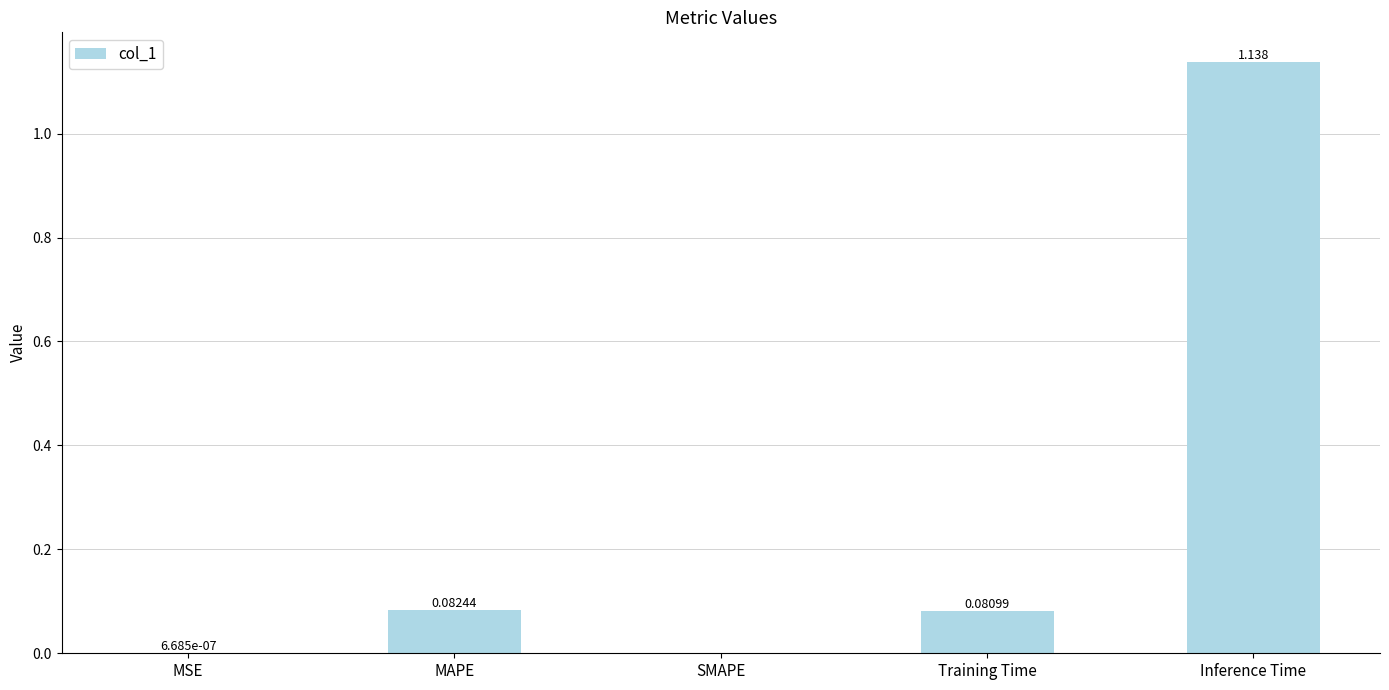

What is the average value?

0.3